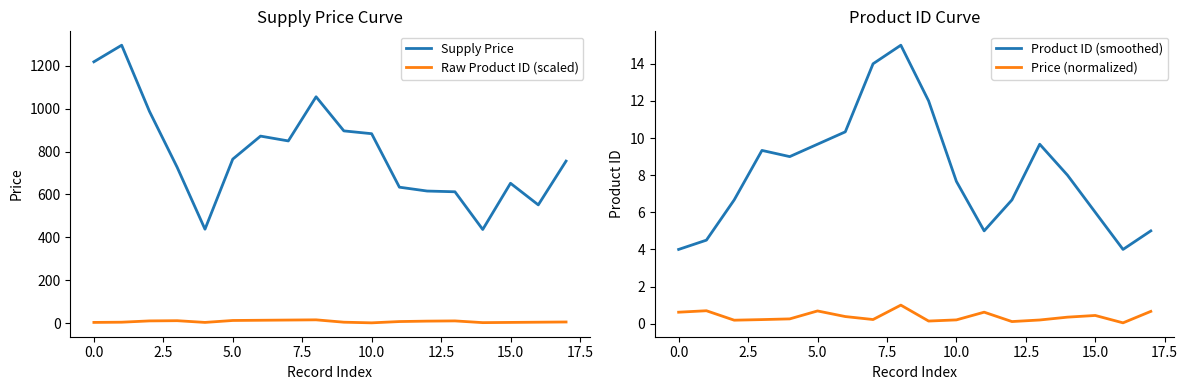

Which series changed the most between 13 and 16?

Supply Price